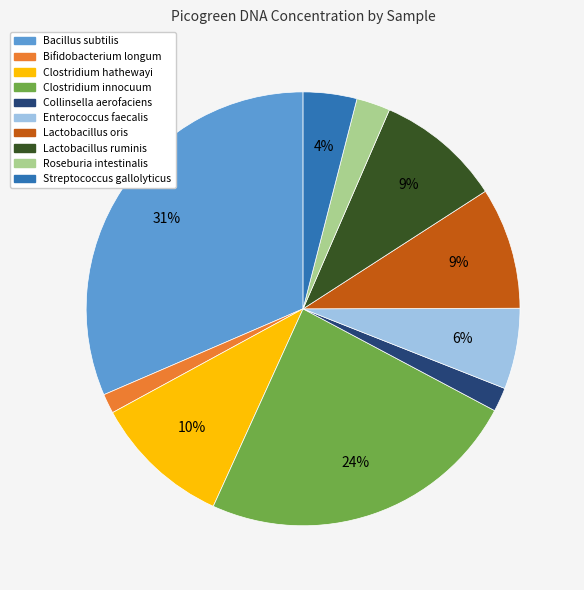

To the nearest percent, what is the average slice percentage?

10%